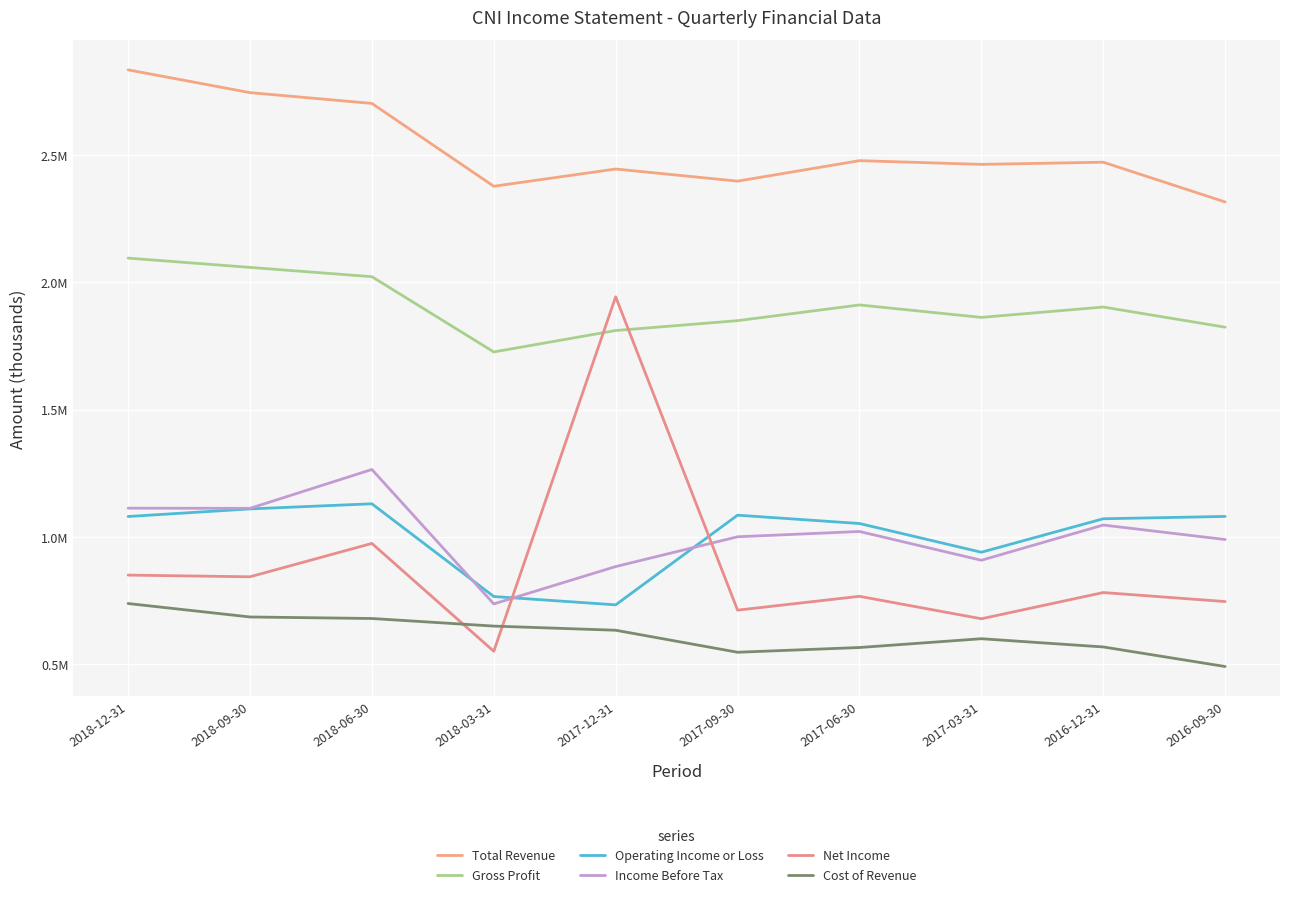

True or false: Net Income and Total Revenue cross at least once.

False